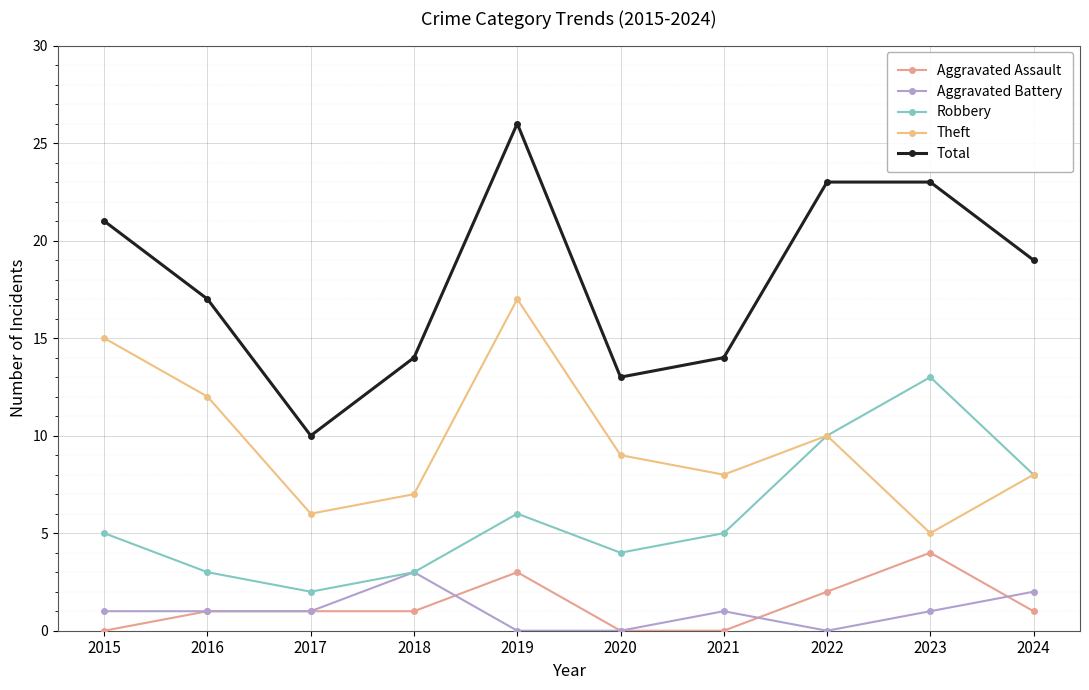

What is the value of the Theft point at the 7th from the left?

8